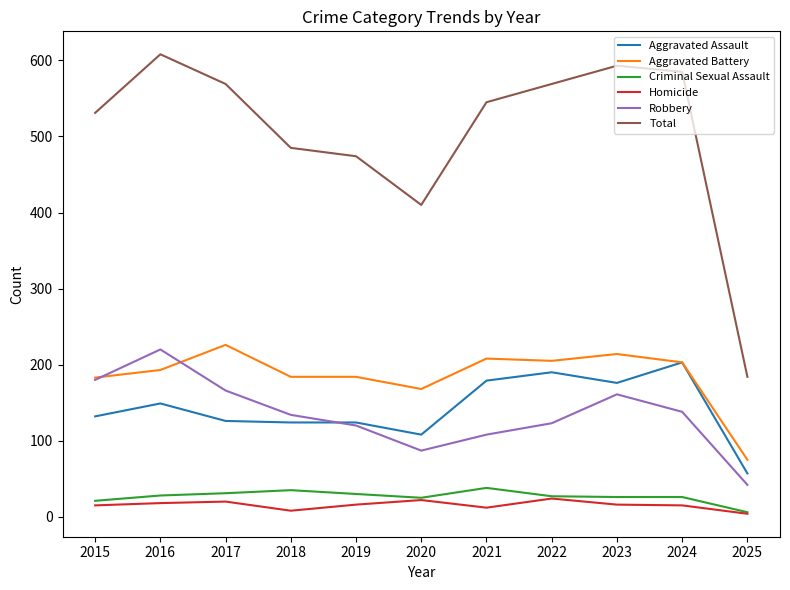

Where does the Total series first go above 545?

2016